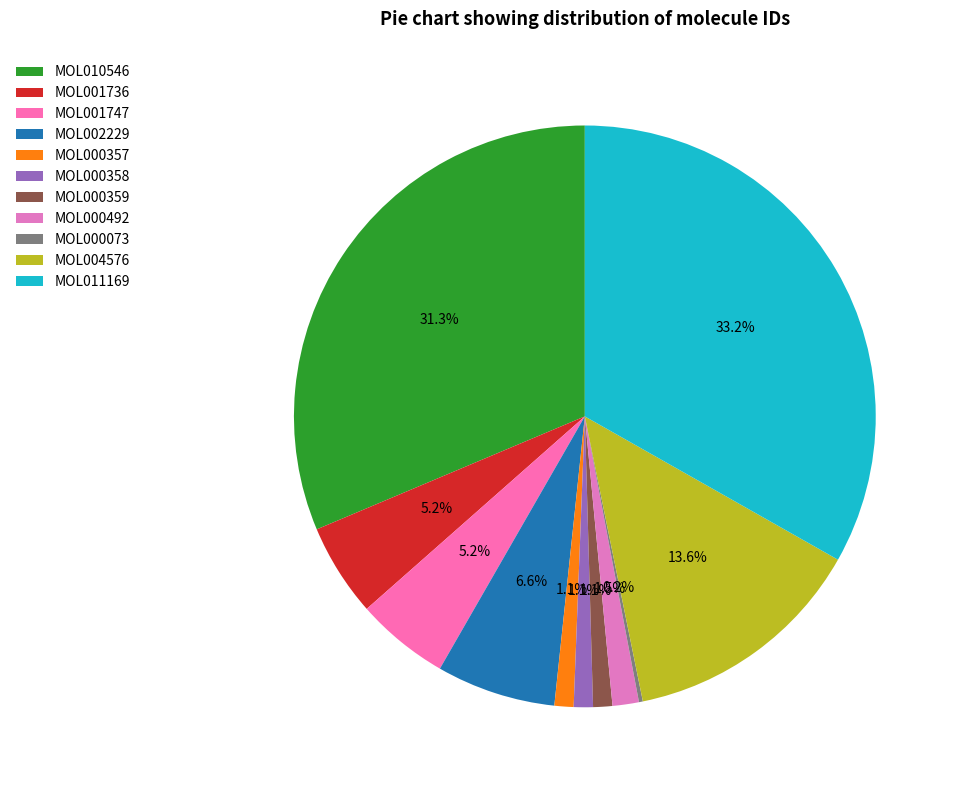

Which category has the smallest portion of the pie?

MOL000073